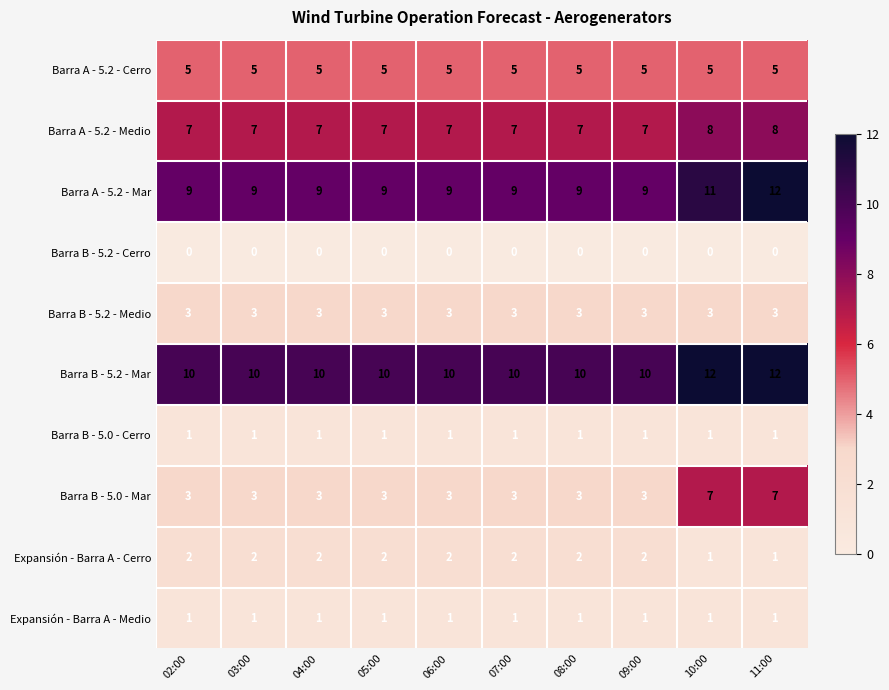

Count the Barra B - 5.0 - Mar values in the range 3 to 4.

8